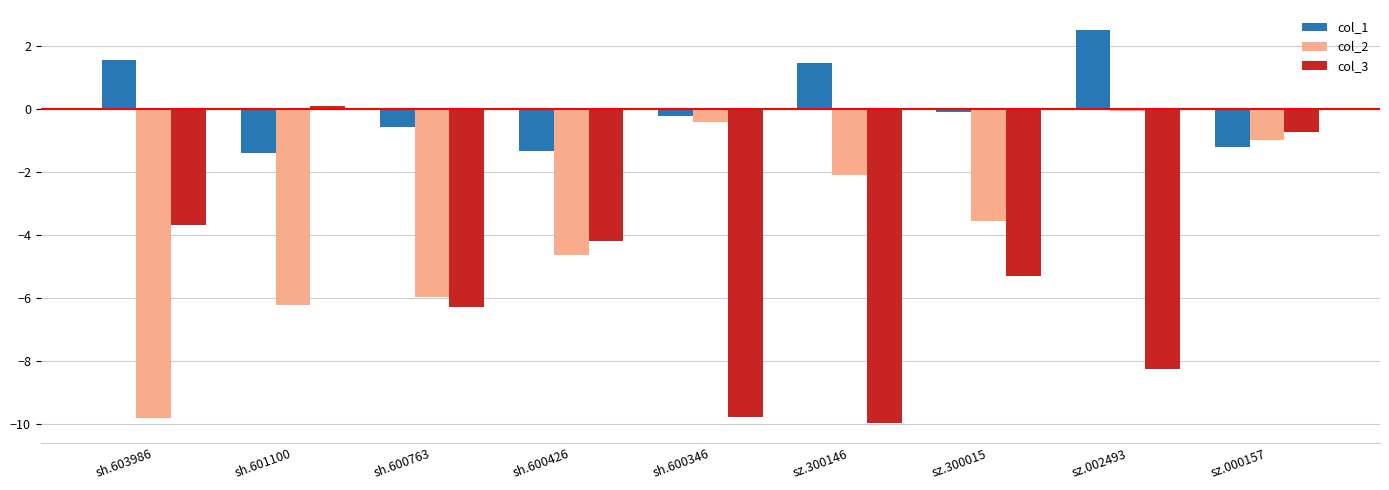

How many distinct data groups are displayed?

3